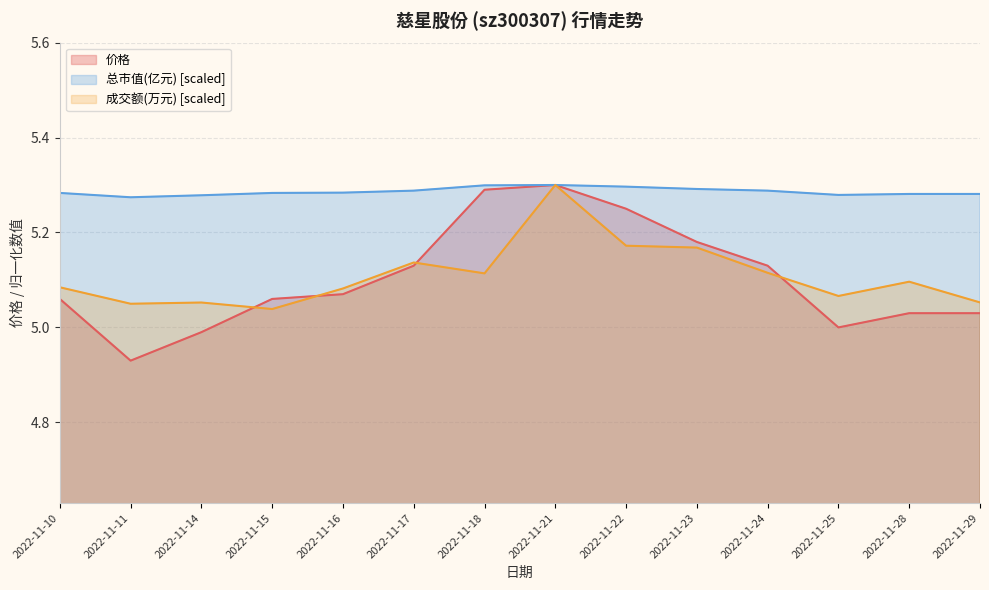

Reading left to right, list all the values displayed in this chart.

价格: 5.1	4.9	5.0	5.1	5.1	5.1	5.3	5.3	5.2	5.2	5.1	5.0	5.0	5.0
成交额(万元): 5.1	5.0	5.1	5.0	5.1	5.1	5.1	5.3	5.2	5.2	5.1	5.1	5.1	5.1
总市值(亿元): 5.3	5.3	5.3	5.3	5.3	5.3	5.3	5.3	5.3	5.3	5.3	5.3	5.3	5.3